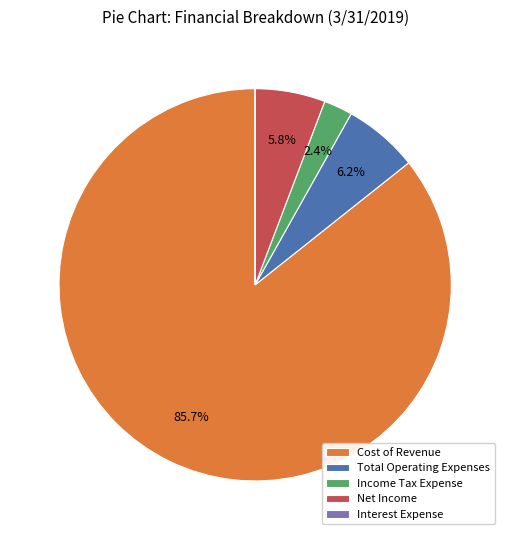

Is the sum of Cost of Revenue and Net Income greater than half?

Yes